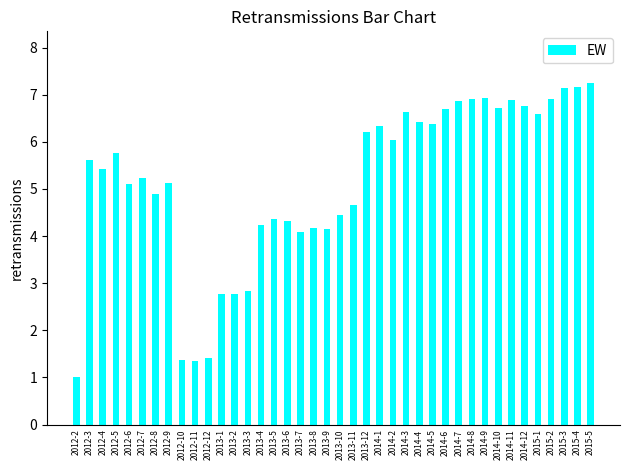

Where is the data nearest to the value 4?

2013-7